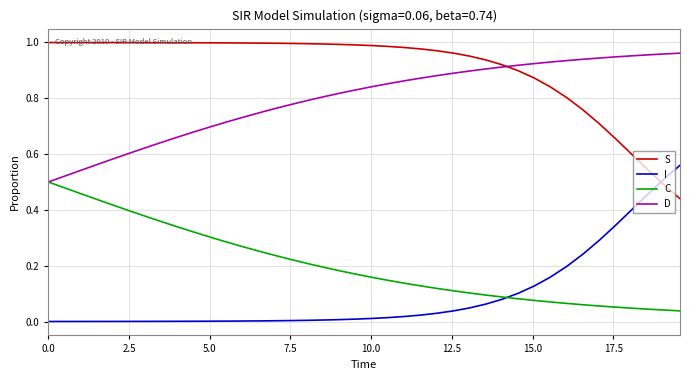

True or false: C and S intersect in this chart.

False